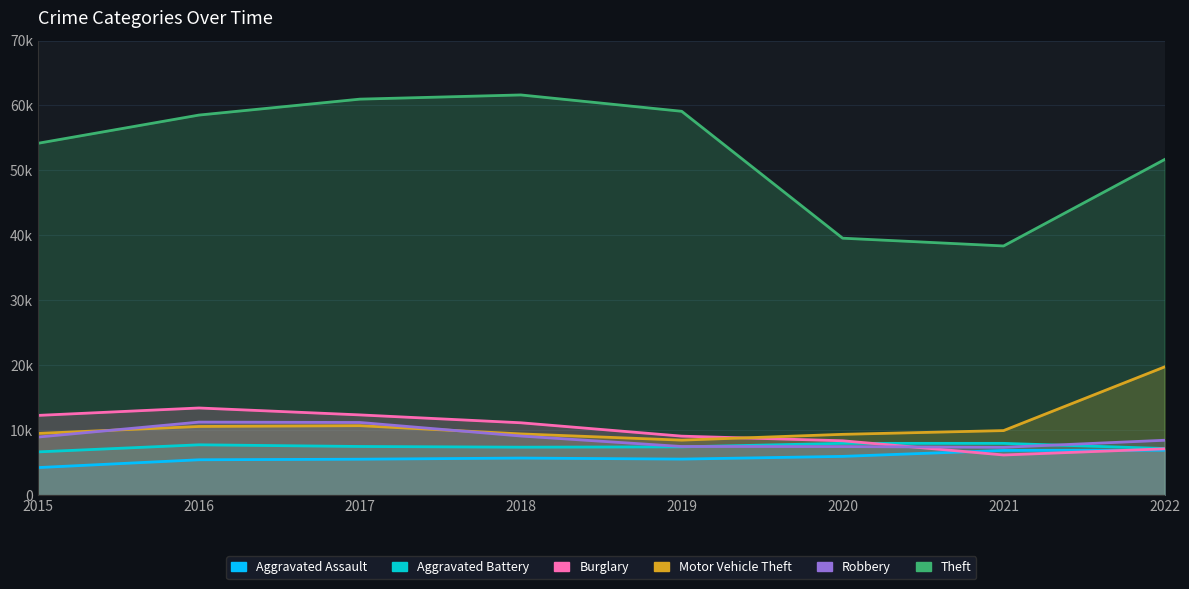

Reading left to right, extract all data points from this chart.

Aggravated Assault: 2015=4251	2016=5454	2017=5541	2018=5717	2019=5558	2020=5976	2021=6892	2022=6925
Aggravated Battery: 2015=6666	2016=7757	2017=7500	2018=7393	2019=7442	2020=7983	2021=7981	2022=7184
Burglary: 2015=12285	2016=13428	2017=12363	2018=11150	2019=9091	2020=8378	2021=6192	2022=7136
Motor Vehicle Theft: 2015=9510	2016=10581	2017=10703	2018=9436	2019=8477	2020=9370	2021=9946	2022=19746
Robbery: 2015=8950	2016=11252	2017=11197	2018=9112	2019=7497	2020=7487	2021=7376	2022=8457
Theft: 2015=54180	2016=58526	2017=60979	2018=61626	2019=59107	2020=39570	2021=38375	2022=51675